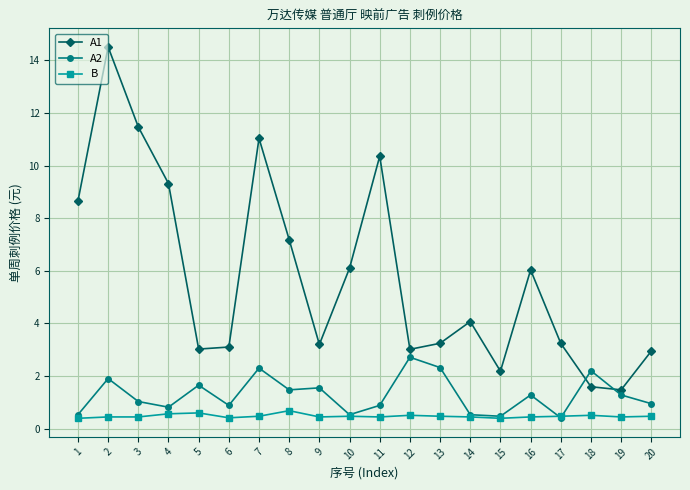

At which category does A2 reach its first local peak?

2